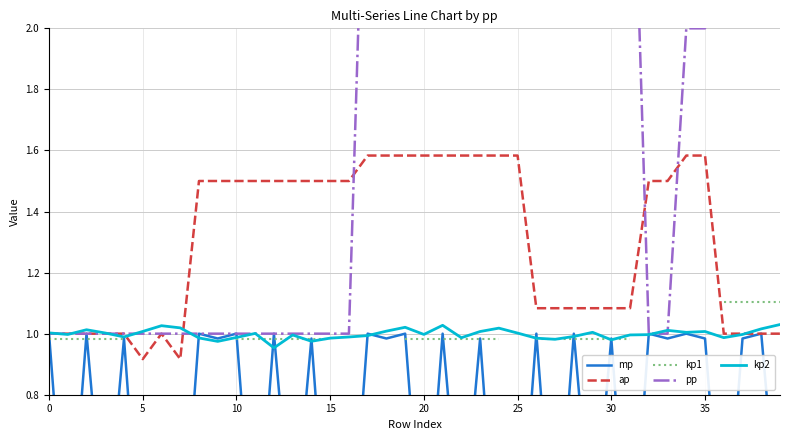

Which category has the highest value in the kp2 series?

39